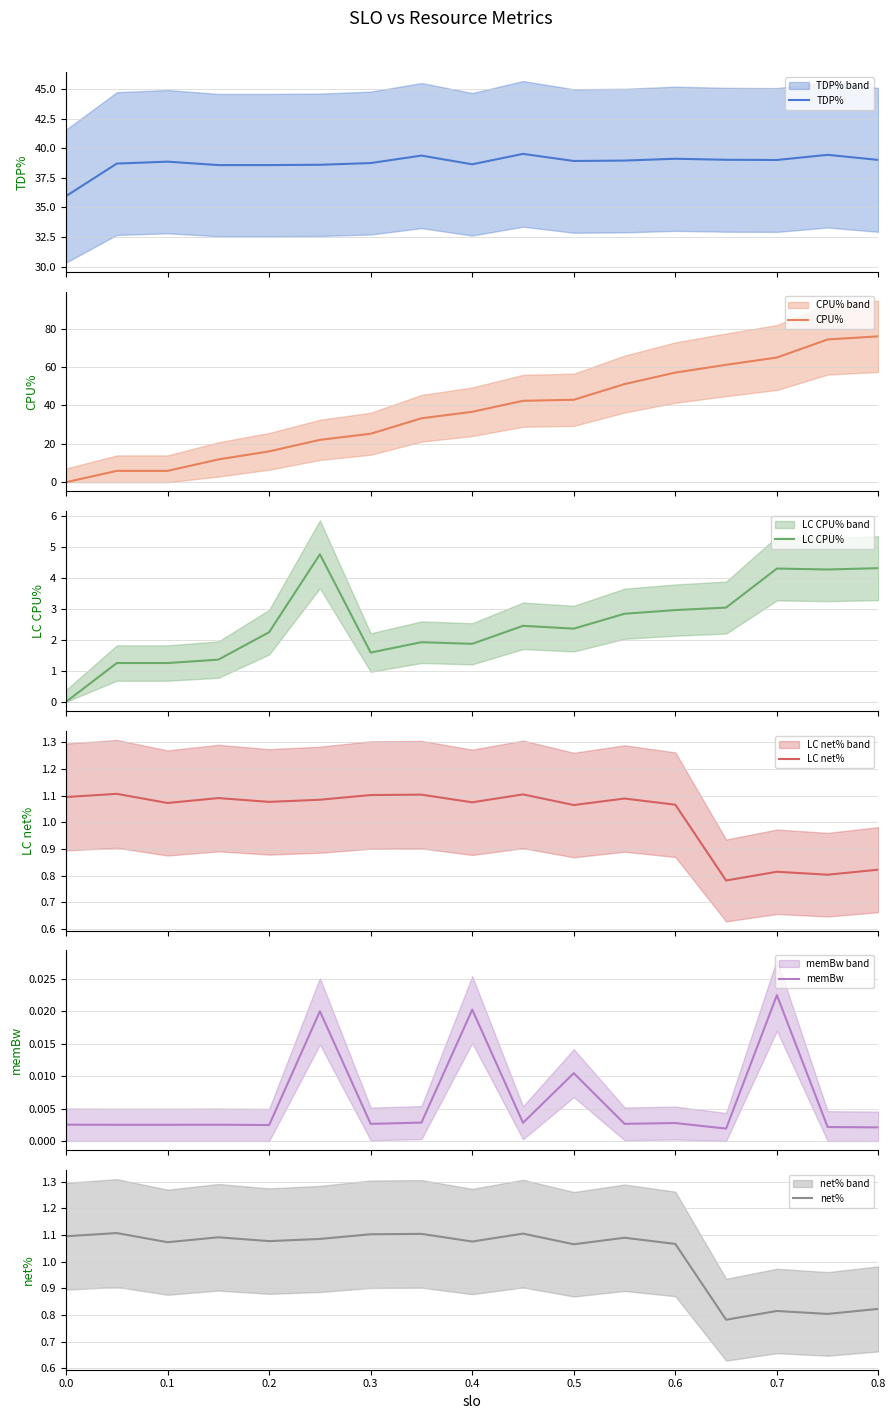

True or false: TDP% and LC CPU% intersect in this chart.

False